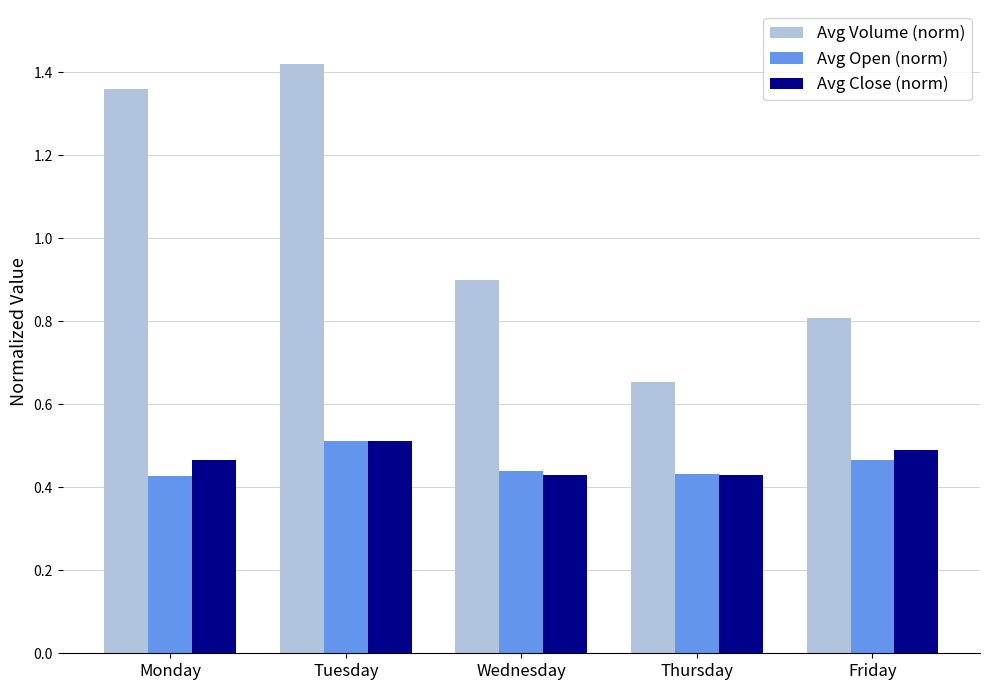

What is the difference between the maximum and minimum values in the Avg Open (norm) series?

0.1